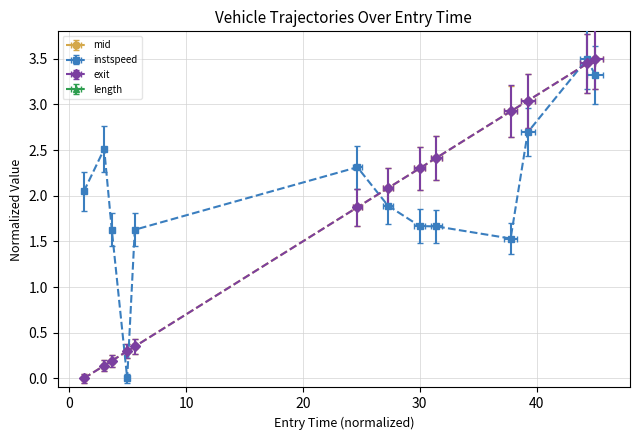

Which series has the widest spread of values?

mid